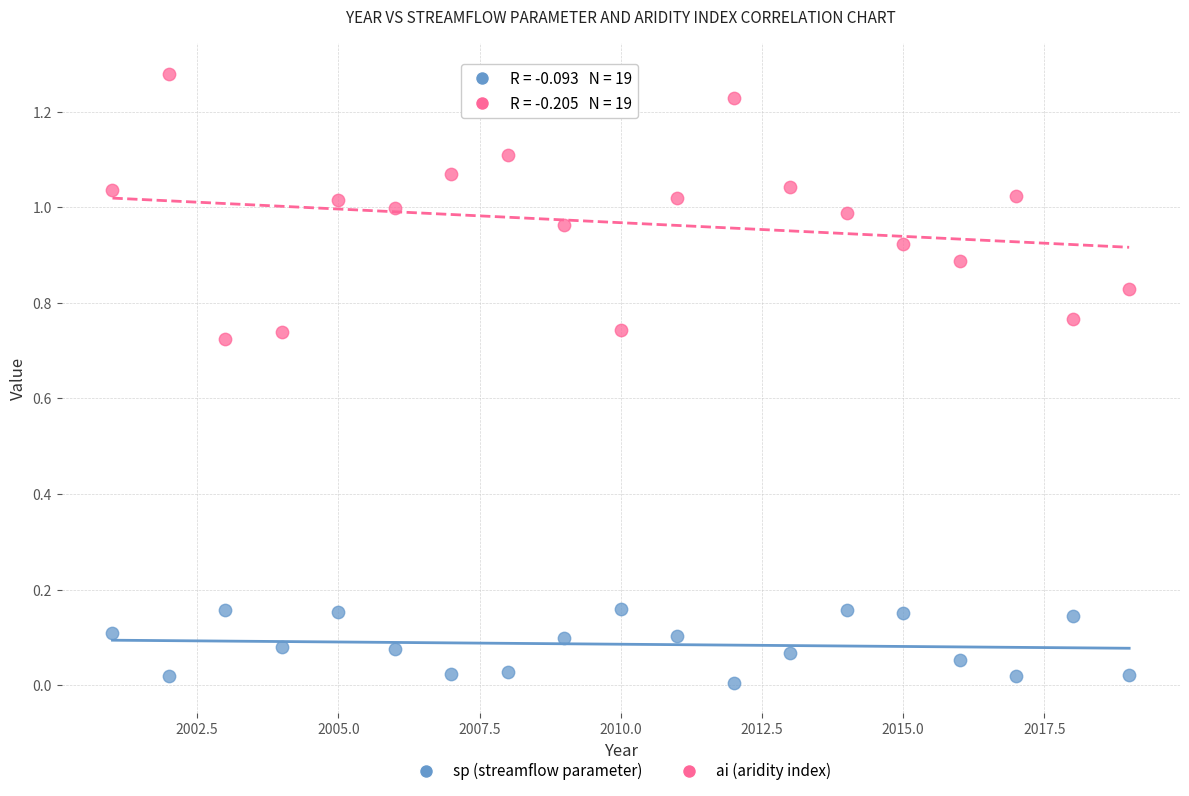

Which series reaches the maximum Y coordinate?

ai (aridity index)